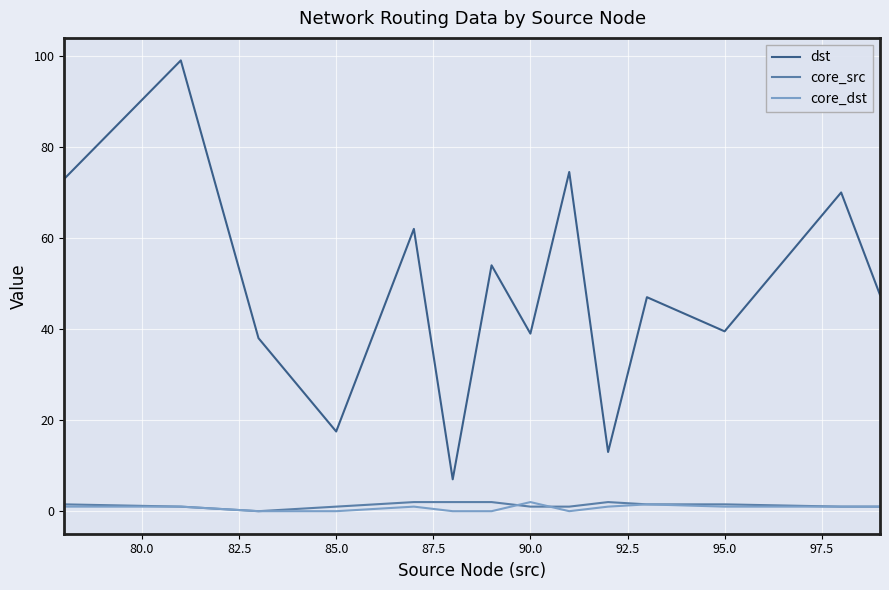

True or false: dst and core_dst intersect in this chart.

False